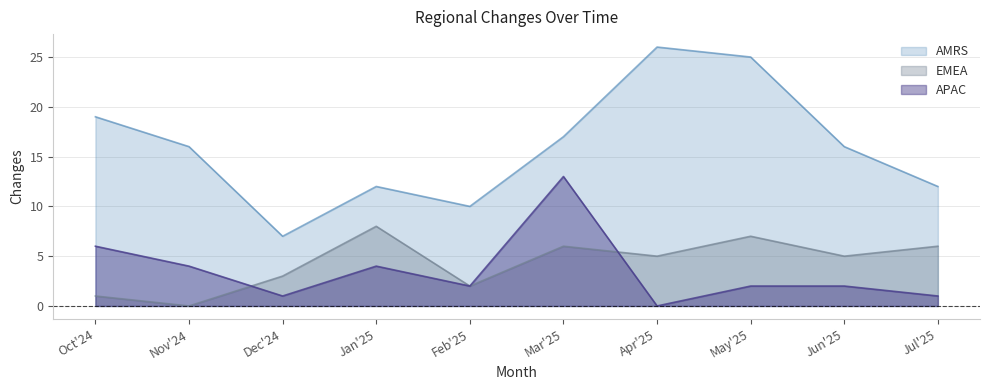

The APAC series shows 2 at Jun'25. True or false?

True